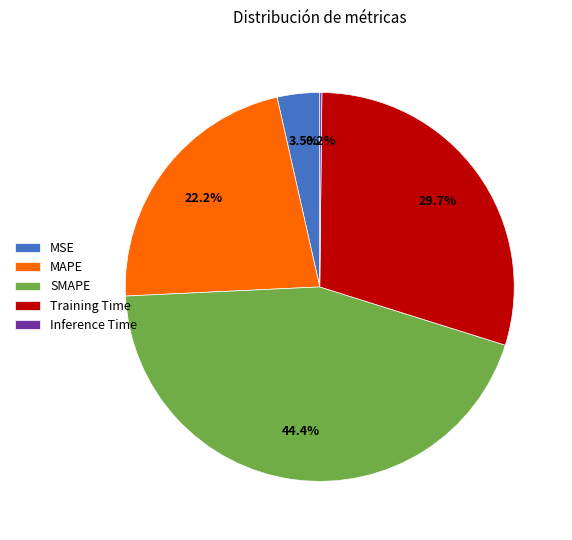

To the nearest percent, what is the difference between the Training Time and SMAPE slice percentages?

15%